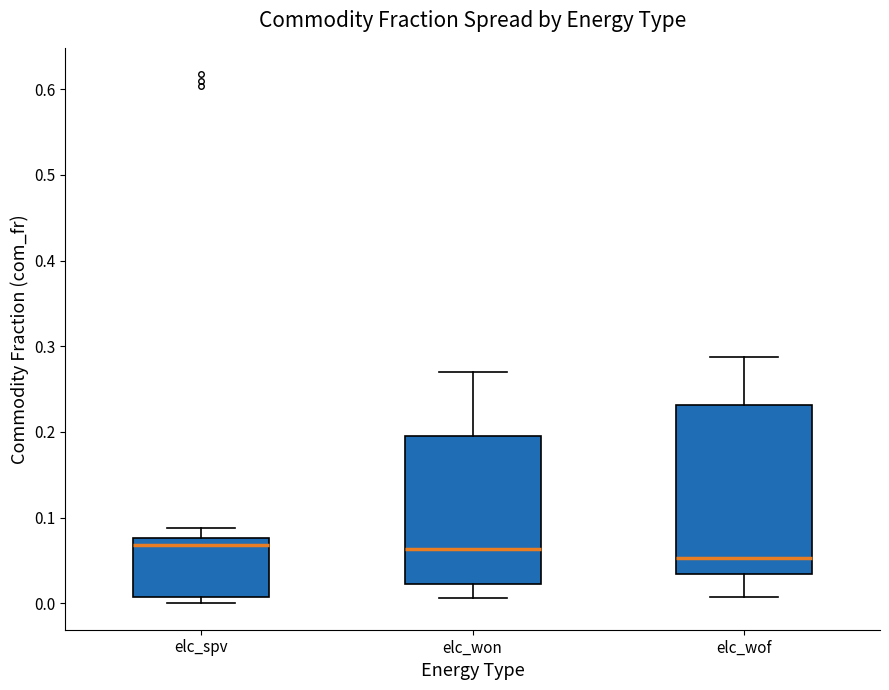

Where does the median line of the box for elc_won sit on the y-axis? The values are not printed on the chart, so give them approximately, as read against the axis.

0.06